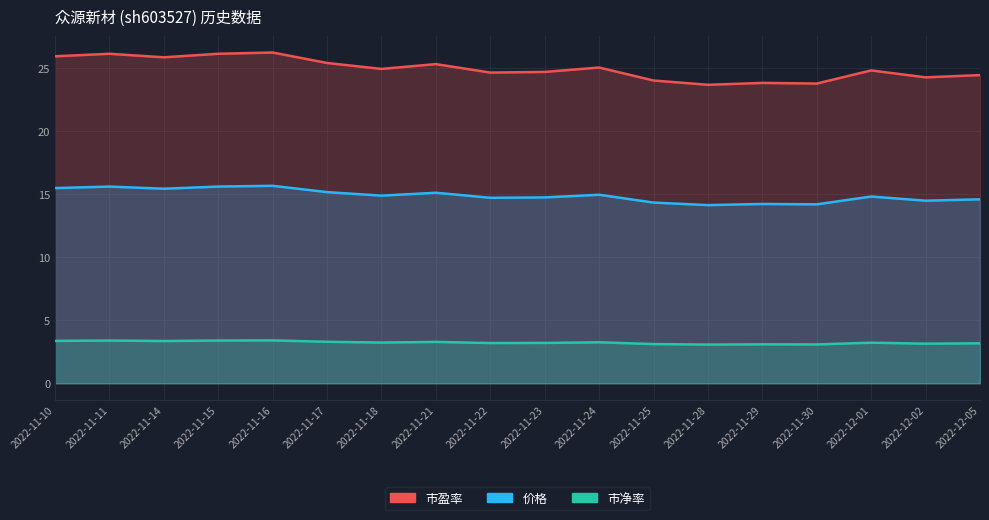

Which label corresponds to the largest value in the chart?

2022-11-16